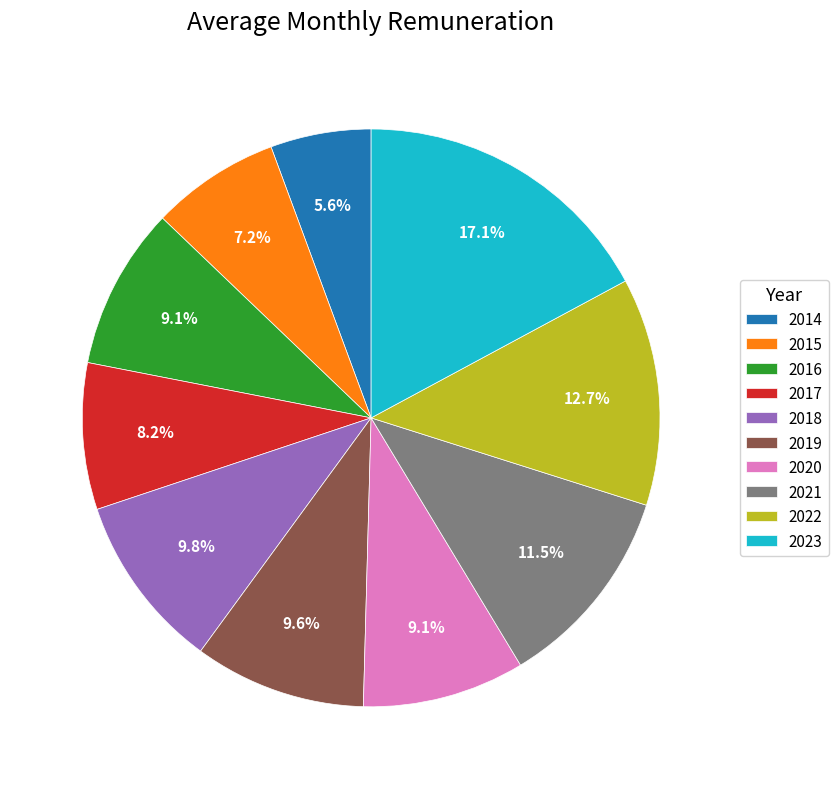

True or false: 2020 accounts for 1% of the total.

False